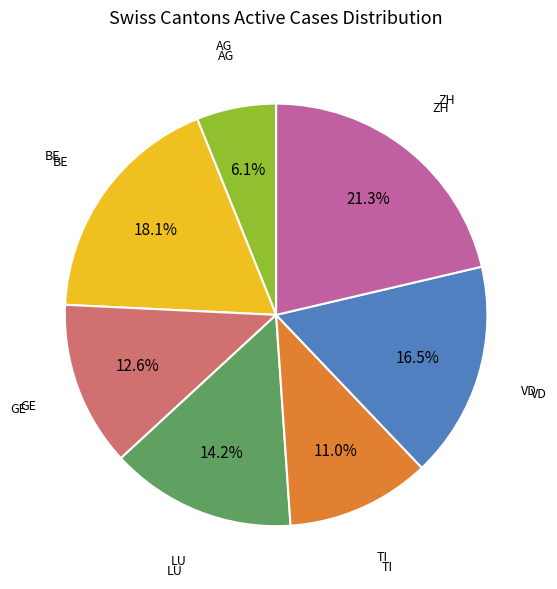

How many segments does this pie chart have?

7